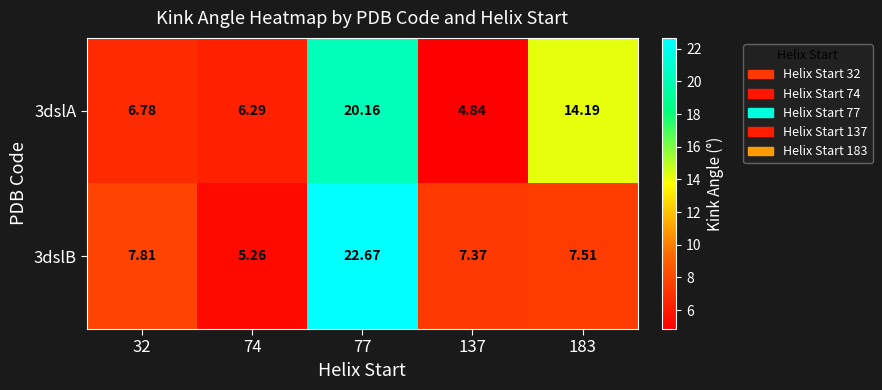

Rank the series by their maximum value, from lowest to highest.

3dslA, 3dslB